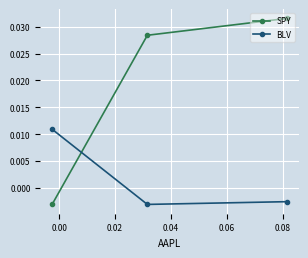

Rank the series by their maximum value, from highest to lowest.

SPY, BLV